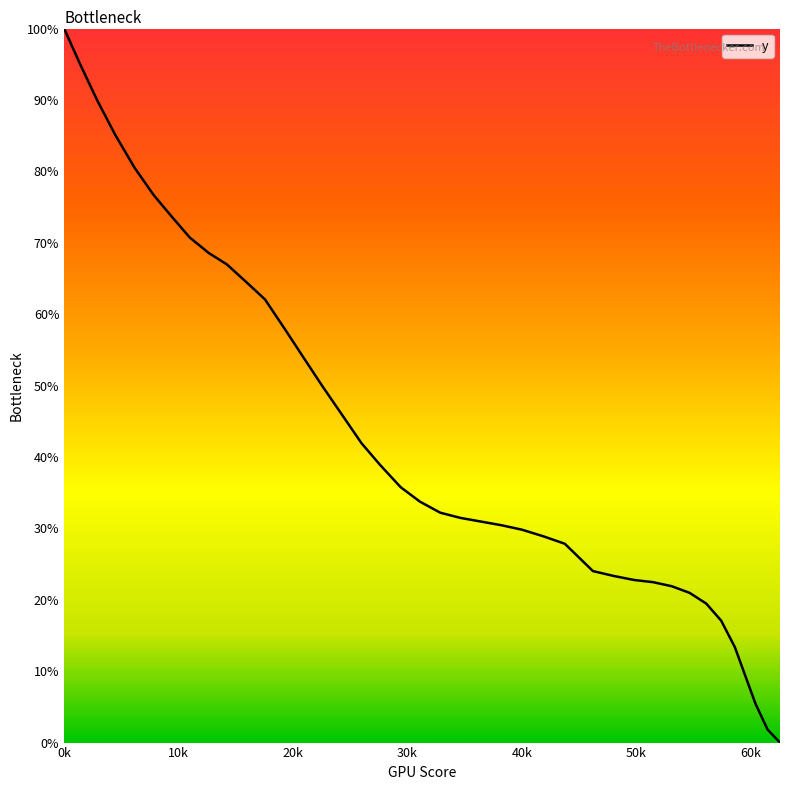

What is the greatest value displayed?

100.0